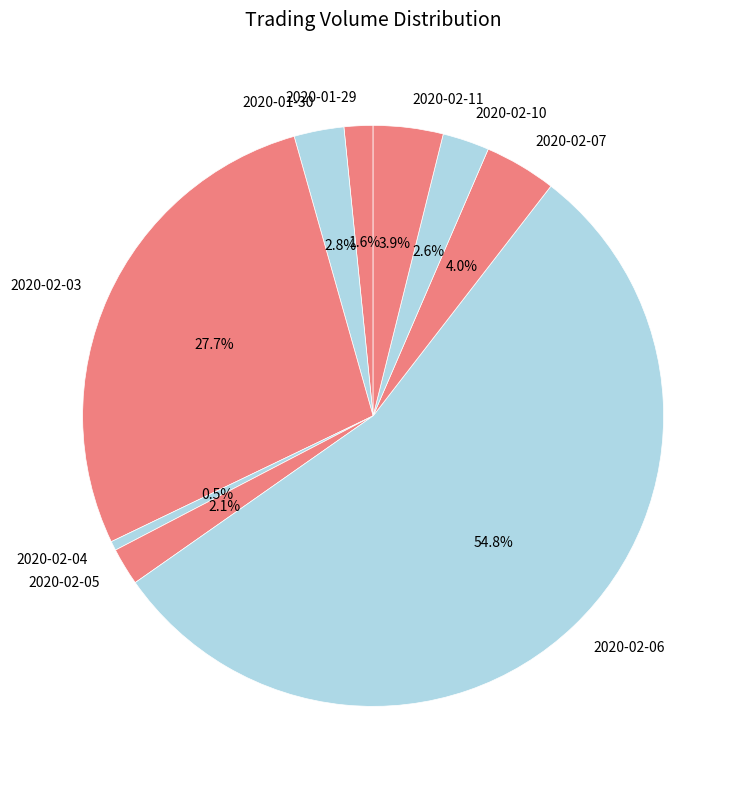

True or false: 2020-02-05 accounts for 7% of the total.

False